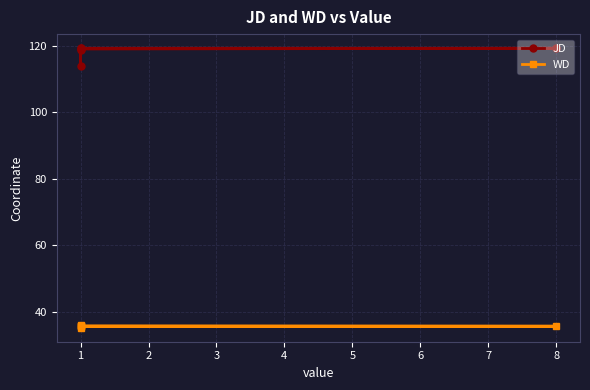

The WD series shows 51.0 at 1. True or false?

False